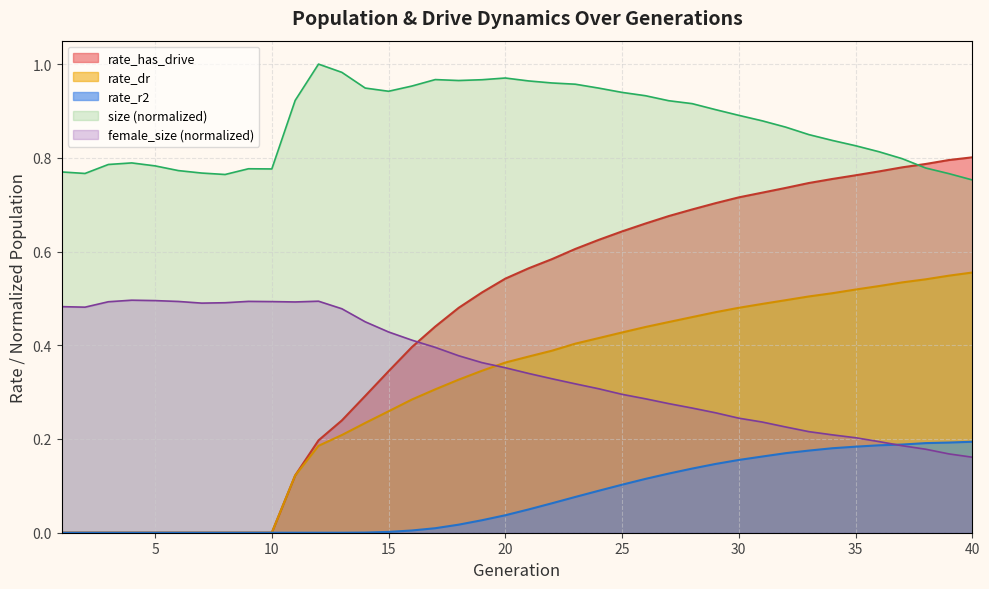

Reading left to right, what are all the values shown in this chart?

size: 1=0.8	2=0.8	3=0.8	4=0.8	5=0.8	6=0.8	7=0.8	8=0.8	9=0.8	10=0.8	11=0.9	12=1.0	13=1.0	14=0.9	15=0.9	16=1.0	17=1.0	18=1.0	19=1.0	20=1.0	21=1.0	22=1.0	23=1.0	24=0.9	25=0.9	26=0.9	27=0.9	28=0.9	29=0.9	30=0.9	31=0.9	32=0.9	33=0.8	34=0.8	35=0.8	36=0.8	37=0.8	38=0.8	39=0.8	40=0.8
female_size: 1=0.5	2=0.5	3=0.5	4=0.5	5=0.5	6=0.5	7=0.5	8=0.5	9=0.5	10=0.5	11=0.5	12=0.5	13=0.5	14=0.5	15=0.4	16=0.4	17=0.4	18=0.4	19=0.4	20=0.4	21=0.3	22=0.3	23=0.3	24=0.3	25=0.3	26=0.3	27=0.3	28=0.3	29=0.3	30=0.2	31=0.2	32=0.2	33=0.2	34=0.2	35=0.2	36=0.2	37=0.2	38=0.2	39=0.2	40=0.2
rate_has_drive: 1=0.0	2=0.0	3=0.0	4=0.0	5=0.0	6=0.0	7=0.0	8=0.0	9=0.0	10=0.0	11=0.1	12=0.2	13=0.2	14=0.3	15=0.3	16=0.4	17=0.4	18=0.5	19=0.5	20=0.5	21=0.6	22=0.6	23=0.6	24=0.6	25=0.6	26=0.7	27=0.7	28=0.7	29=0.7	30=0.7	31=0.7	32=0.7	33=0.7	34=0.8	35=0.8	36=0.8	37=0.8	38=0.8	39=0.8	40=0.8
rate_dr: 1=0.0	2=0.0	3=0.0	4=0.0	5=0.0	6=0.0	7=0.0	8=0.0	9=0.0	10=0.0	11=0.1	12=0.2	13=0.2	14=0.2	15=0.3	16=0.3	17=0.3	18=0.3	19=0.3	20=0.4	21=0.4	22=0.4	23=0.4	24=0.4	25=0.4	26=0.4	27=0.4	28=0.5	29=0.5	30=0.5	31=0.5	32=0.5	33=0.5	34=0.5	35=0.5	36=0.5	37=0.5	38=0.5	39=0.5	40=0.6
rate_r2: 1=0.0	2=0.0	3=0.0	4=0.0	5=0.0	6=0.0	7=0.0	8=0.0	9=0.0	10=0.0	11=0.0	12=0.0	13=0.0	14=0.0	15=0.0	16=0.0	17=0.0	18=0.0	19=0.0	20=0.0	21=0.0	22=0.1	23=0.1	24=0.1	25=0.1	26=0.1	27=0.1	28=0.1	29=0.1	30=0.2	31=0.2	32=0.2	33=0.2	34=0.2	35=0.2	36=0.2	37=0.2	38=0.2	39=0.2	40=0.2